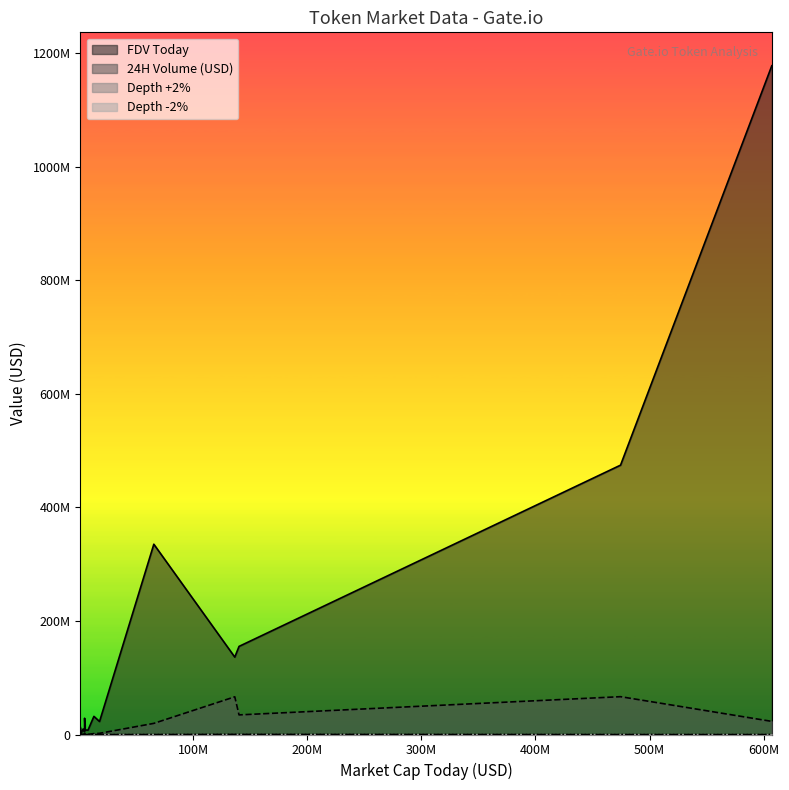

What is the maximum value shown in the chart?

1178218158.0